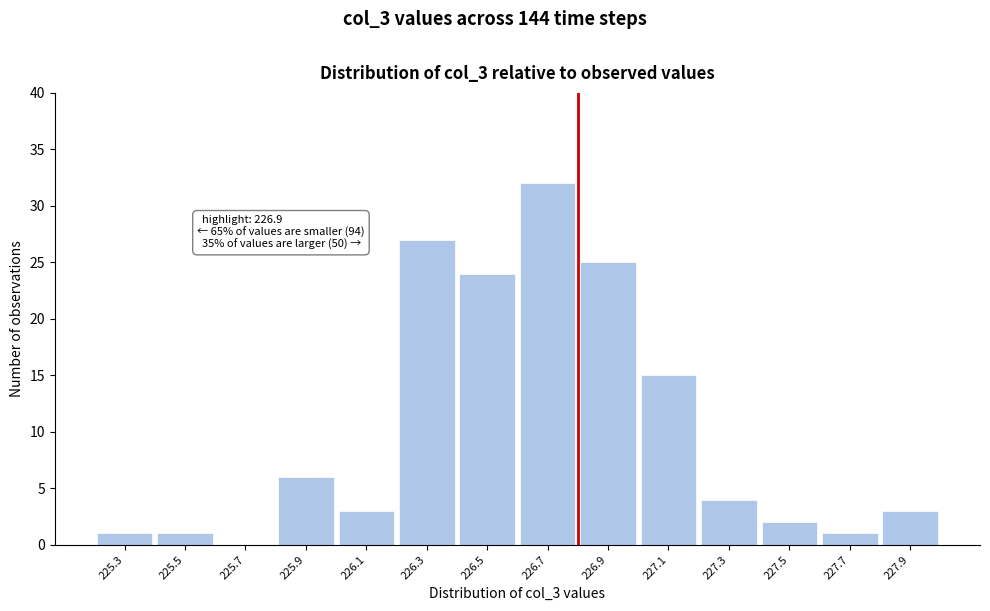

Reading left to right, transcribe all the data shown in this chart.

225.3=1	225.5=1	225.7=0	225.9=6	226.1=3	226.3=27	226.5=24	226.7=32	226.9=25	227.1=15	227.3=4	227.5=2	227.7=1	227.9=3